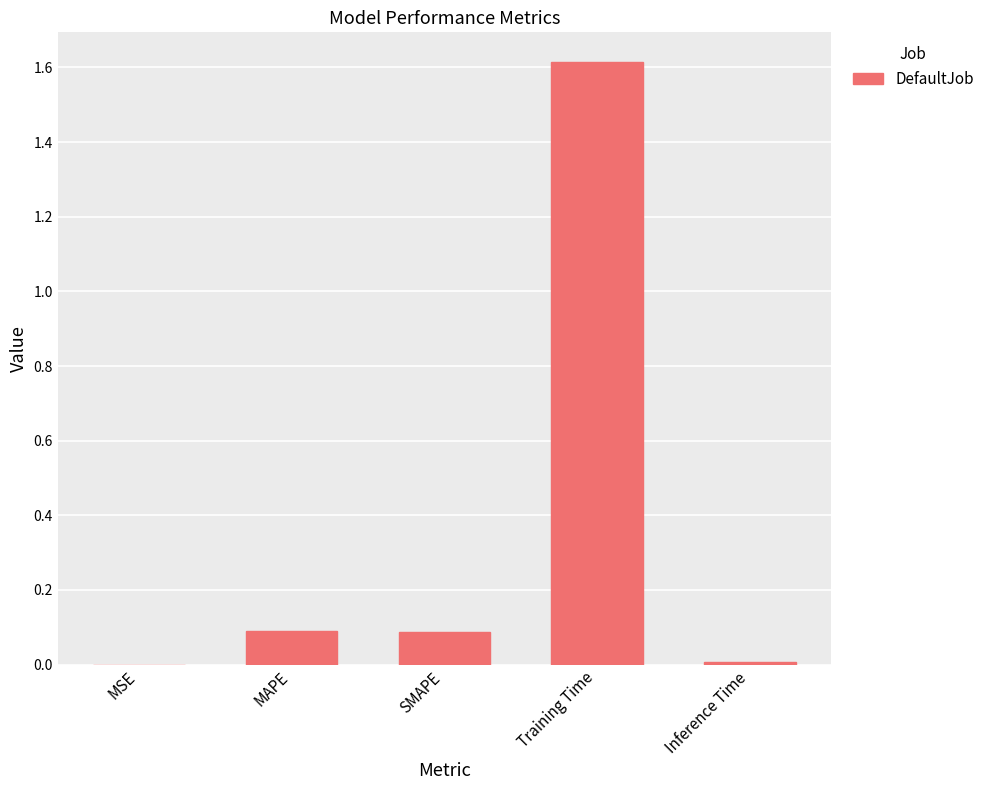

What is the maximum value shown in the chart?

1.6